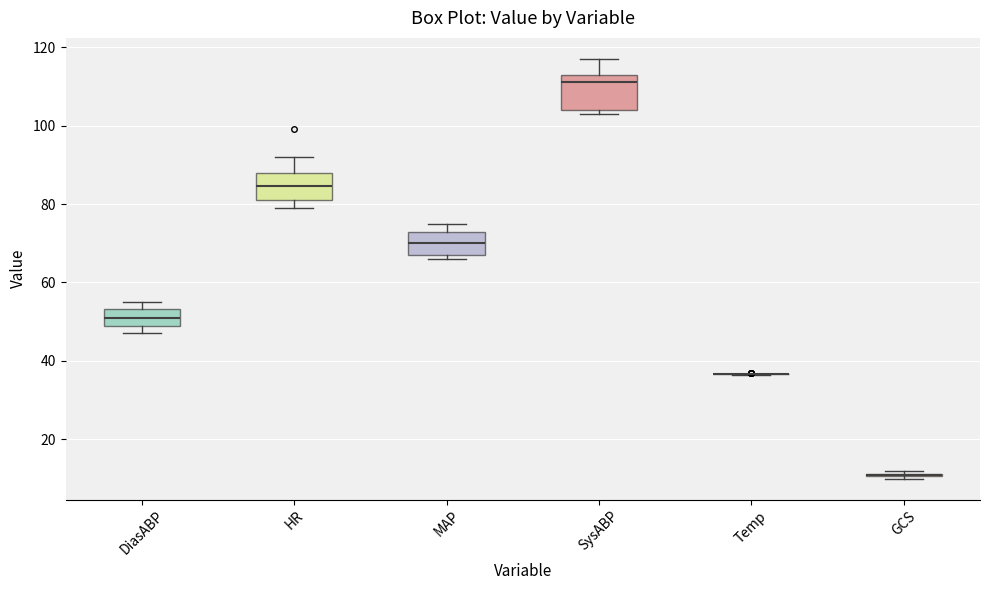

Comparing the boxes themselves (not the whiskers), which one is the tallest?

SysABP